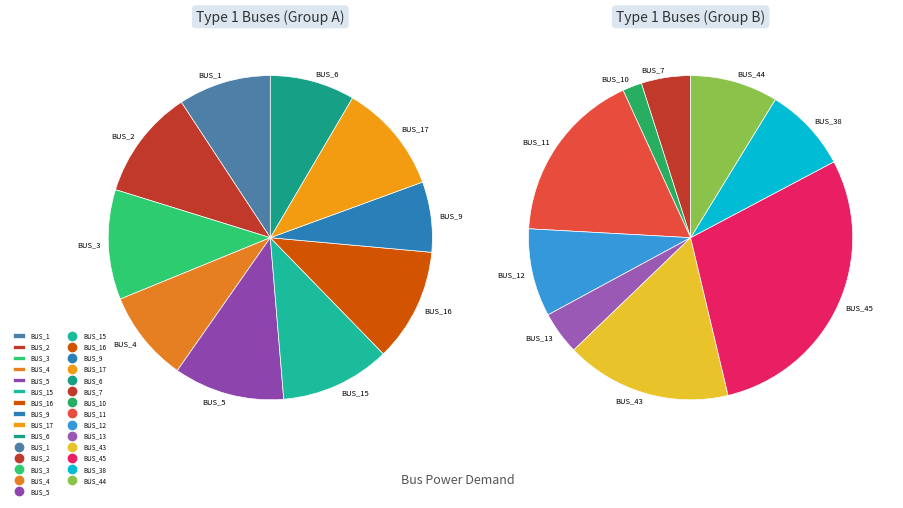

Which has a higher value, BUS_12 or BUS_15?

BUS_12